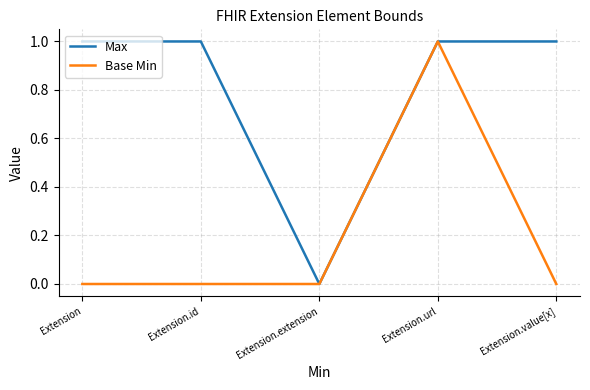

How many lines are shown in the chart?

2